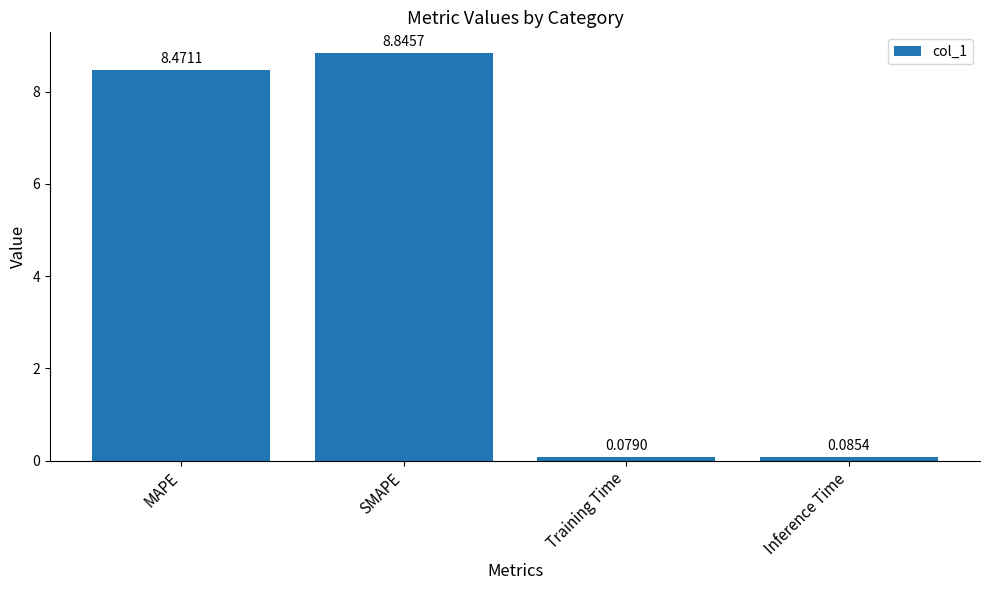

What is the label of the 2nd bar from the left?

SMAPE